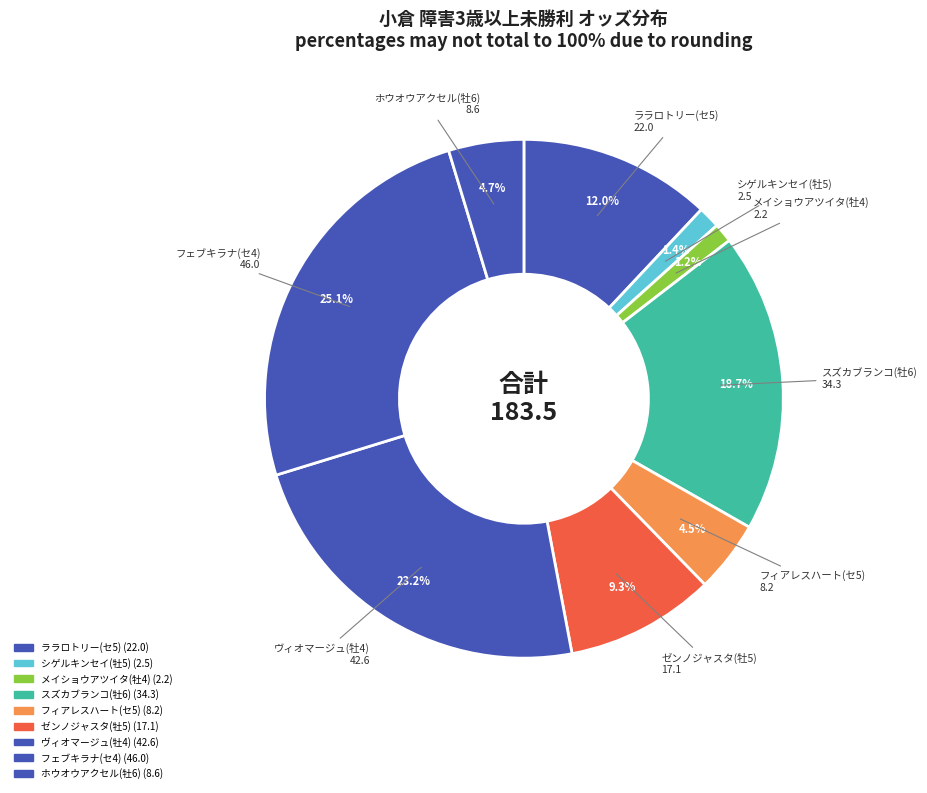

Rank the categories by value from lowest to highest.

メイショウアツイタ(牡4), シゲルキンセイ(牡5), フィアレスハート(セ5), ホウオウアクセル(牡6), ゼンノジャスタ(牡5), ララロトリー(セ5), スズカブランコ(牡6), ヴィオマージュ(牡4), フェブキラナ(セ4)